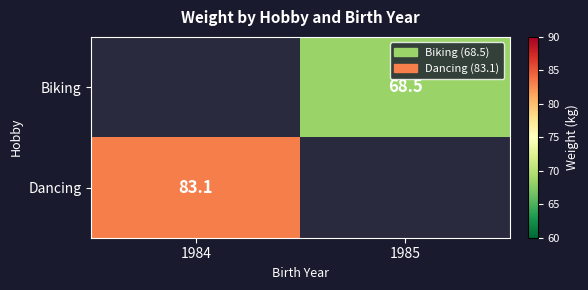

How many data points does each series have?

2